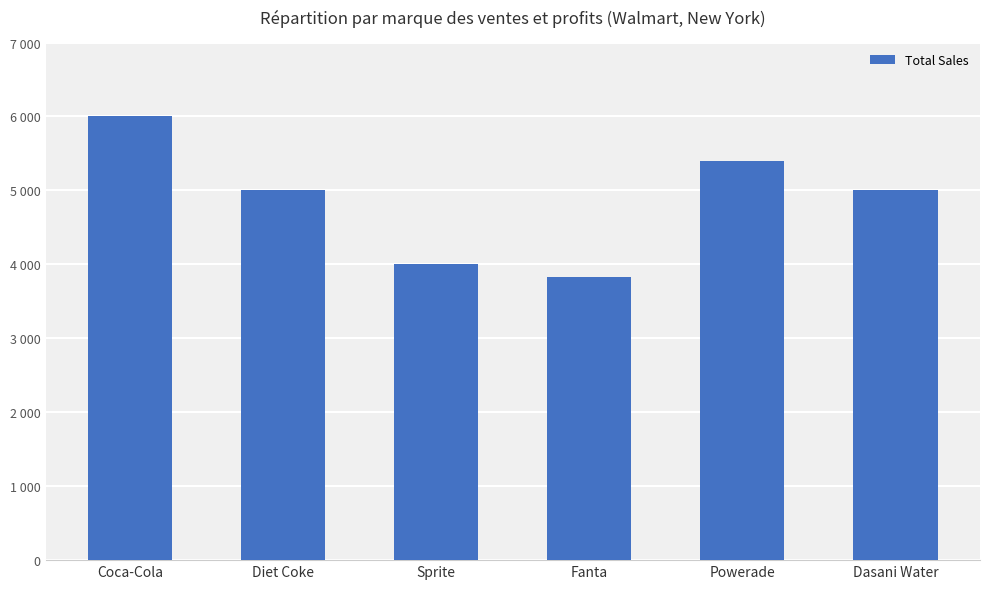

The chart shows a value of 3825 at Fanta. True or false?

True